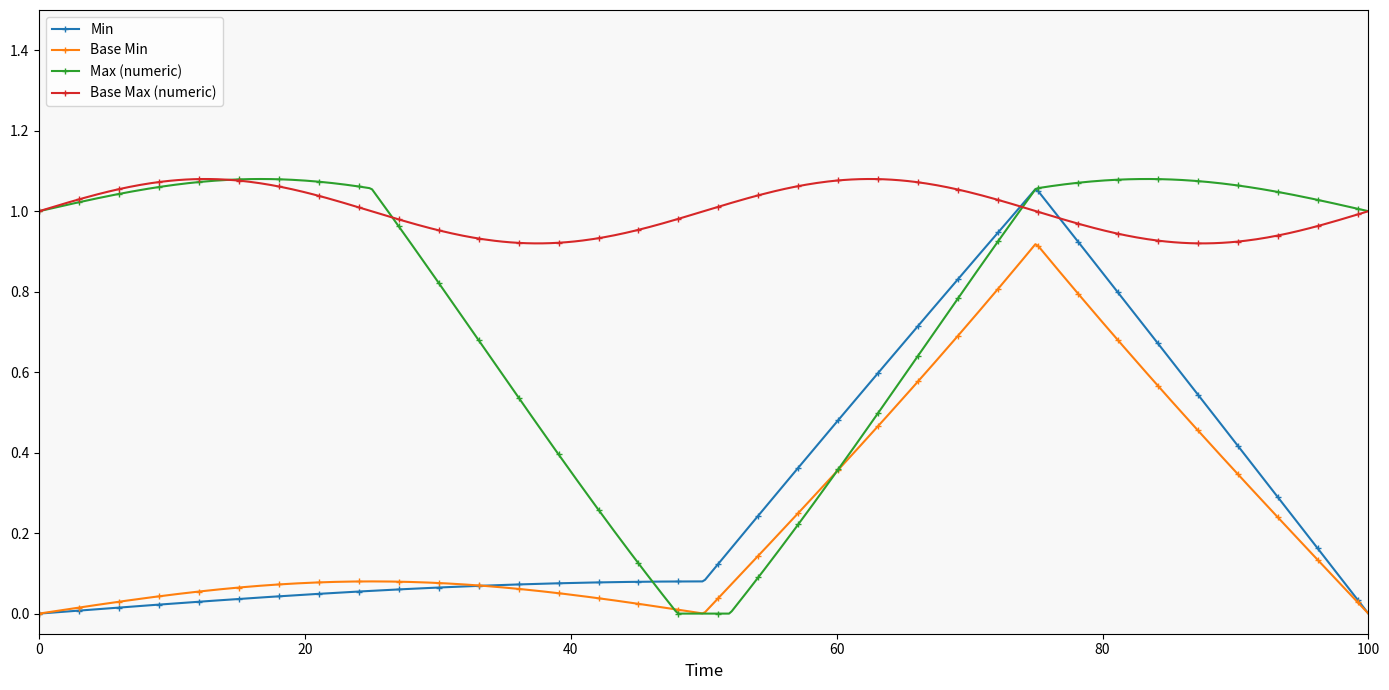

How many lines are shown in the chart?

4